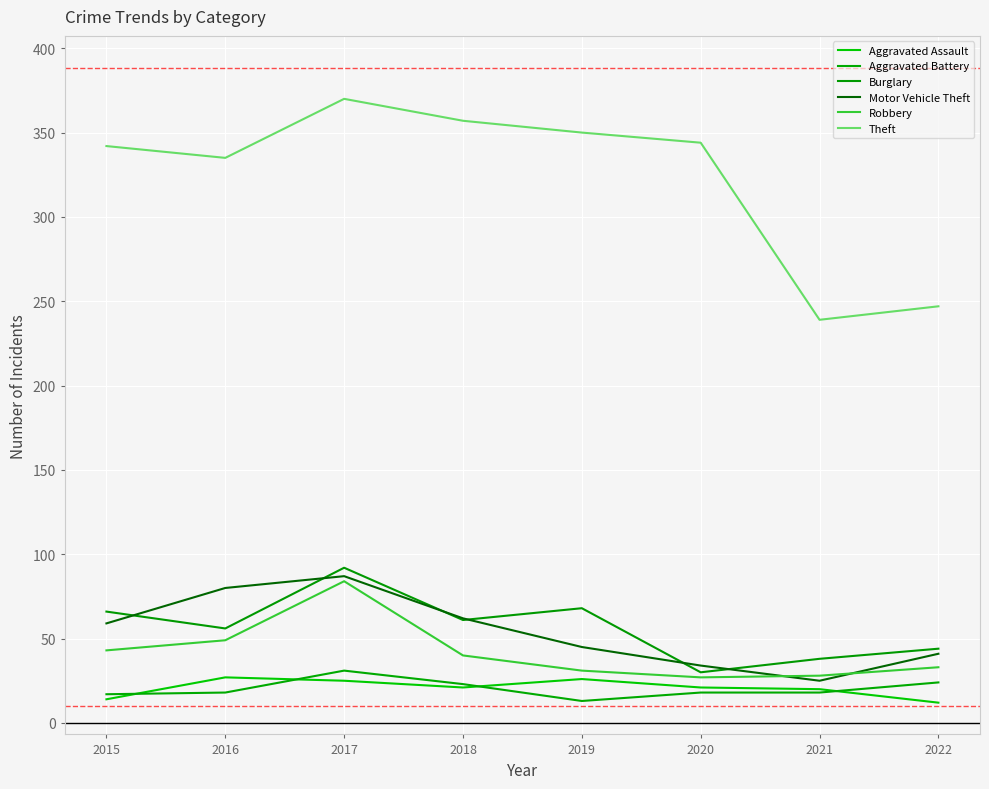

Is this an area chart (filled region under the line)?

No